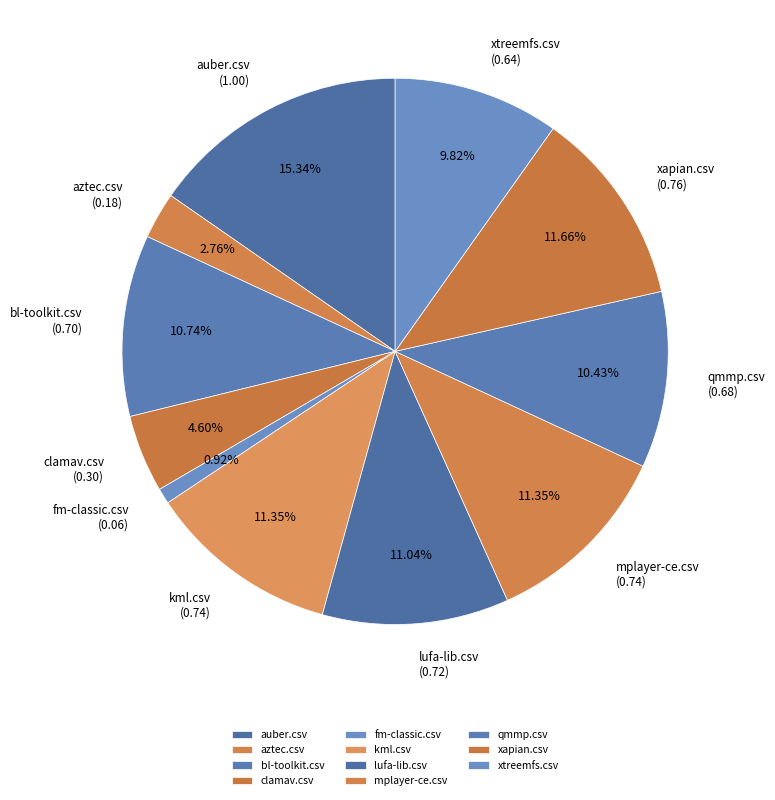

The kml.csv slice represents 11% of the pie. True or false?

True